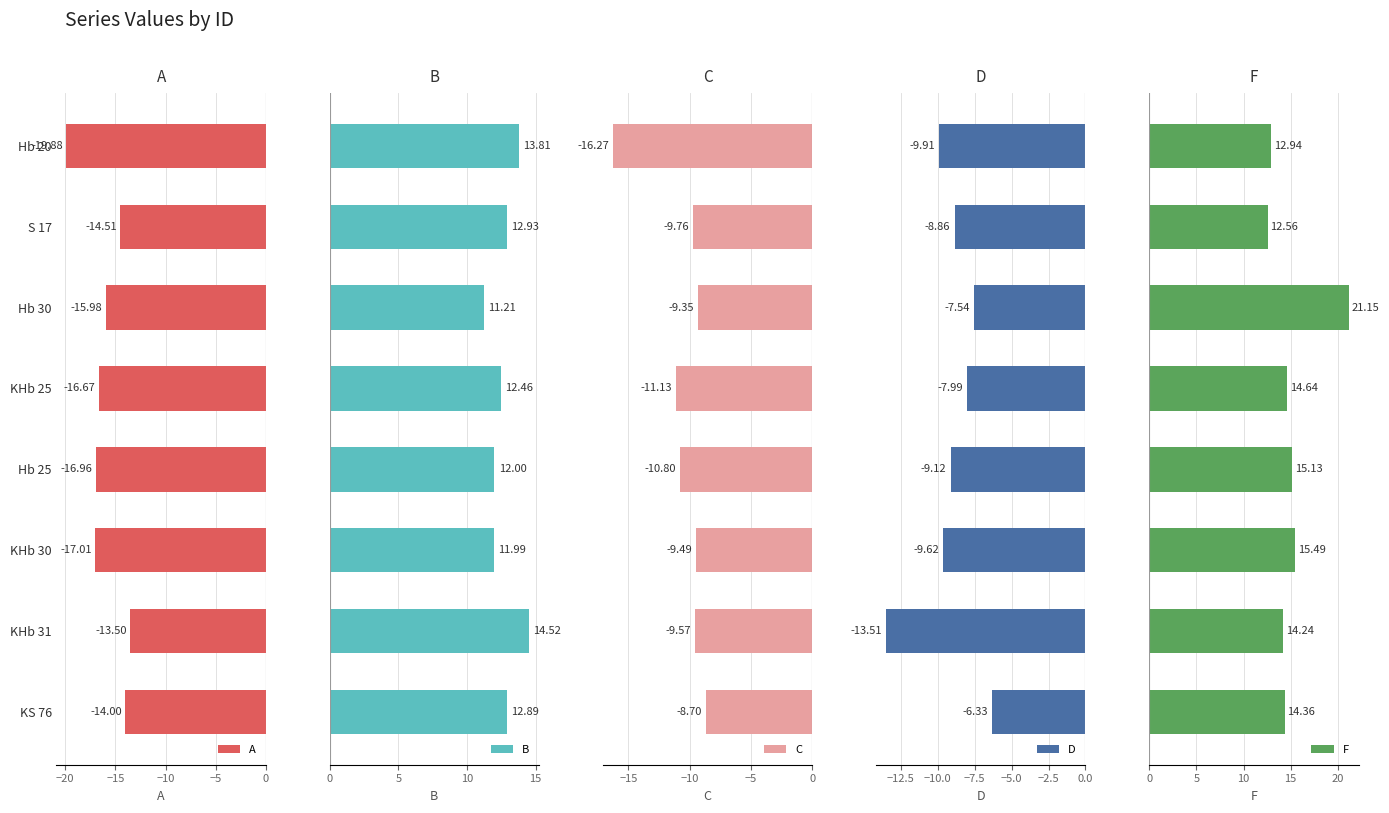

What is the difference between the maximum and minimum values in the A series?

6.4